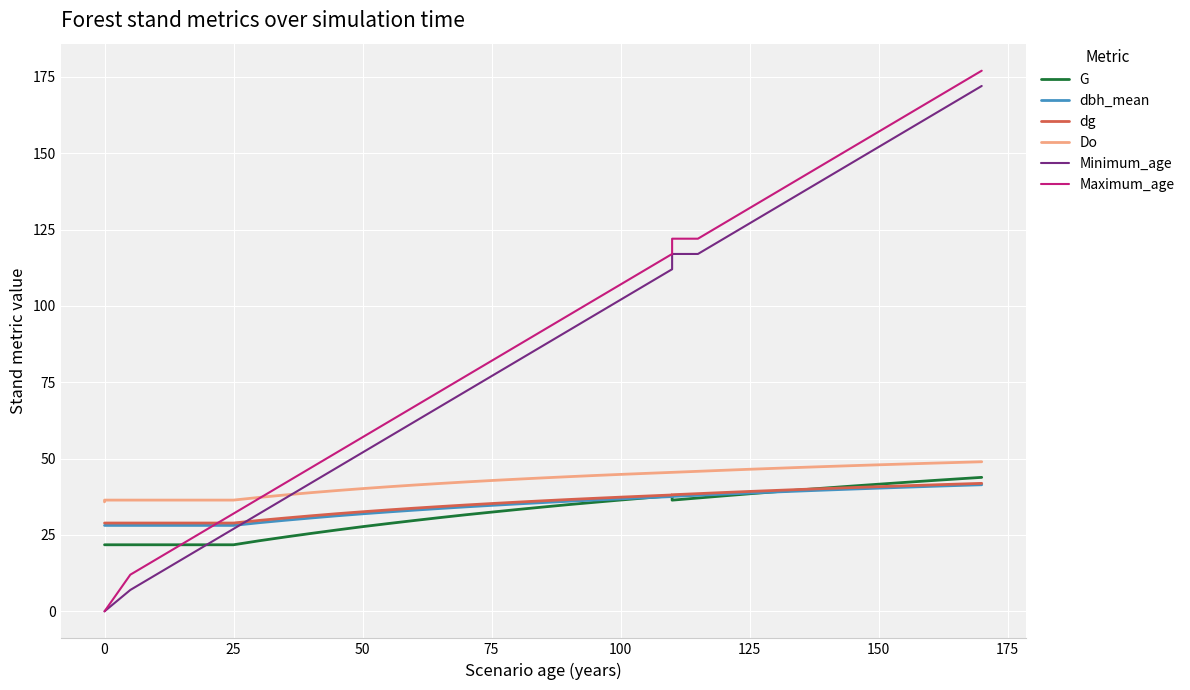

Which series has the largest range (max minus min)?

Maximum_age